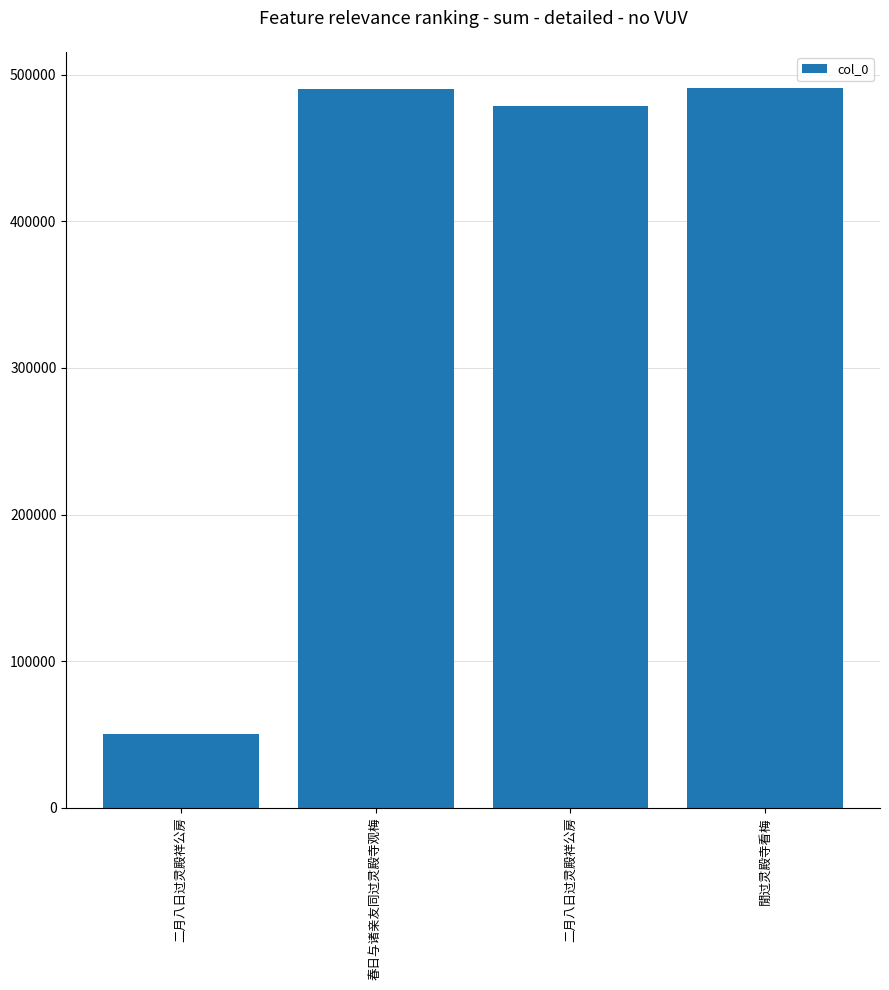

Which category has the lowest value across all series?

二月八日过灵殿祥公房